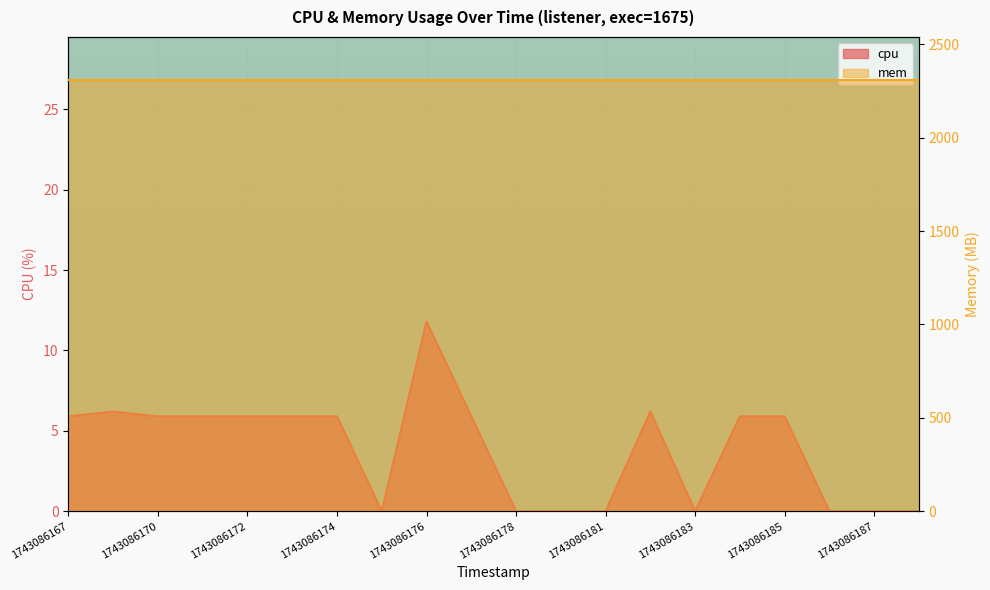

What is the value of the 2nd point from the left?

6.2